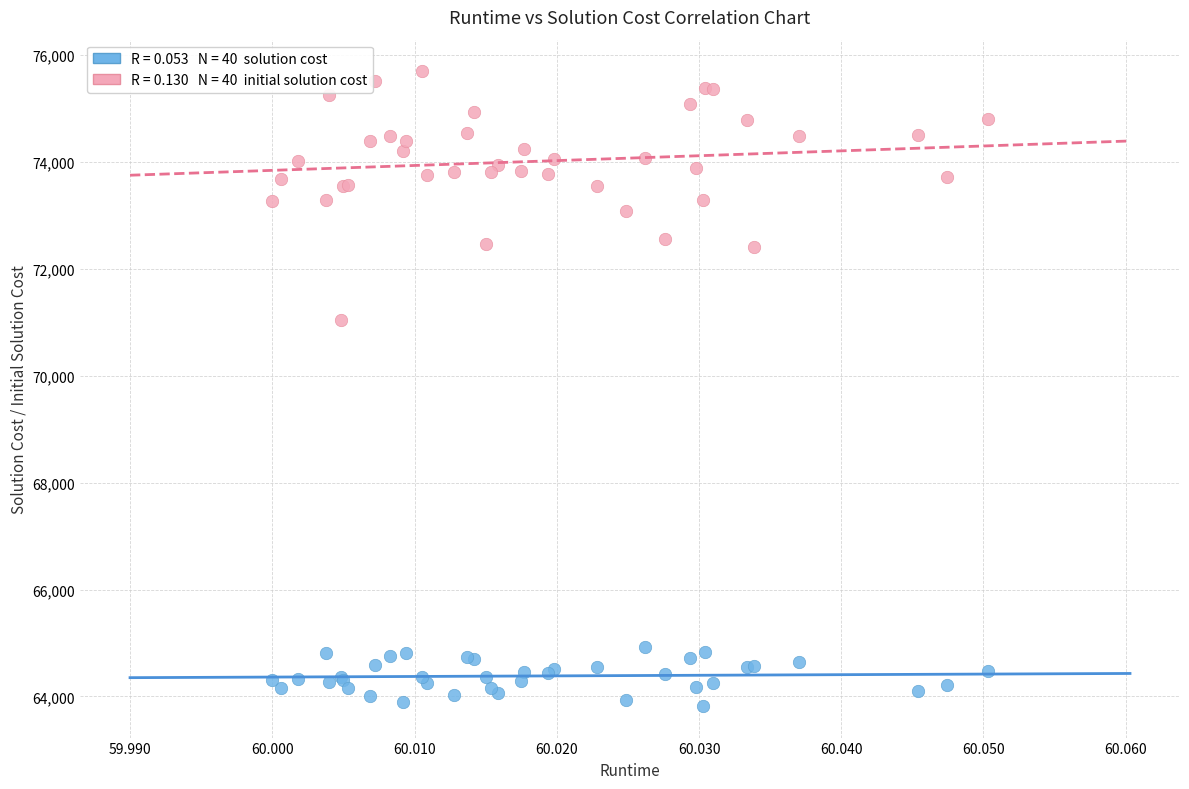

Across all series, what Y value is closest to 69759?

71051